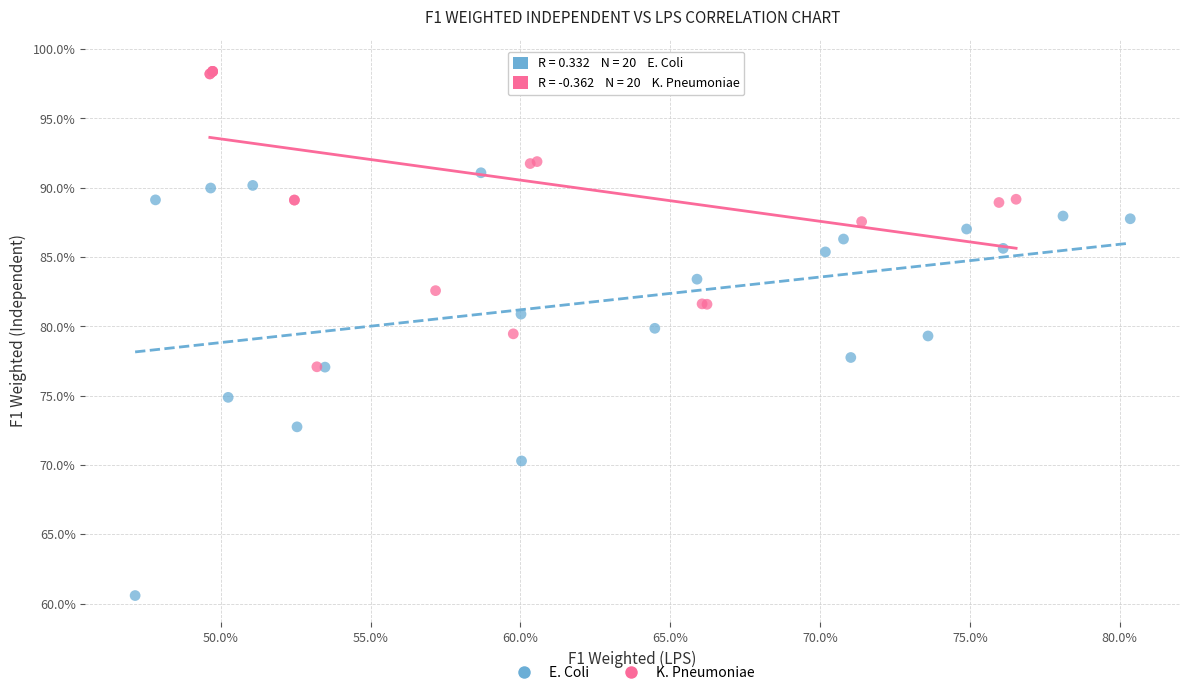

Which series has the widest spread of Y values?

E. Coli